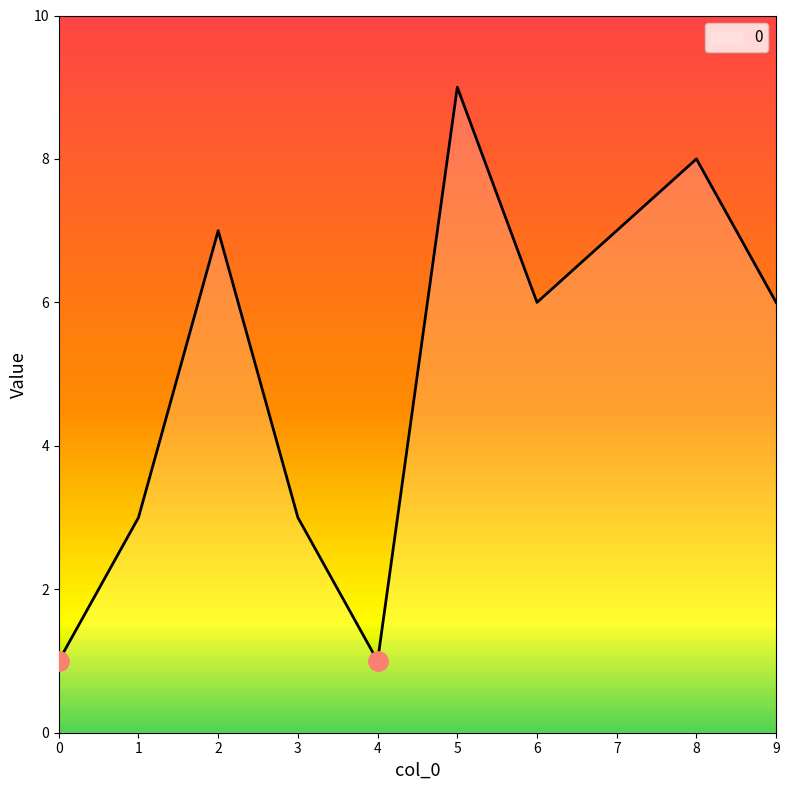

Approximately how many times larger is the value at 8 compared to 0?

8.0